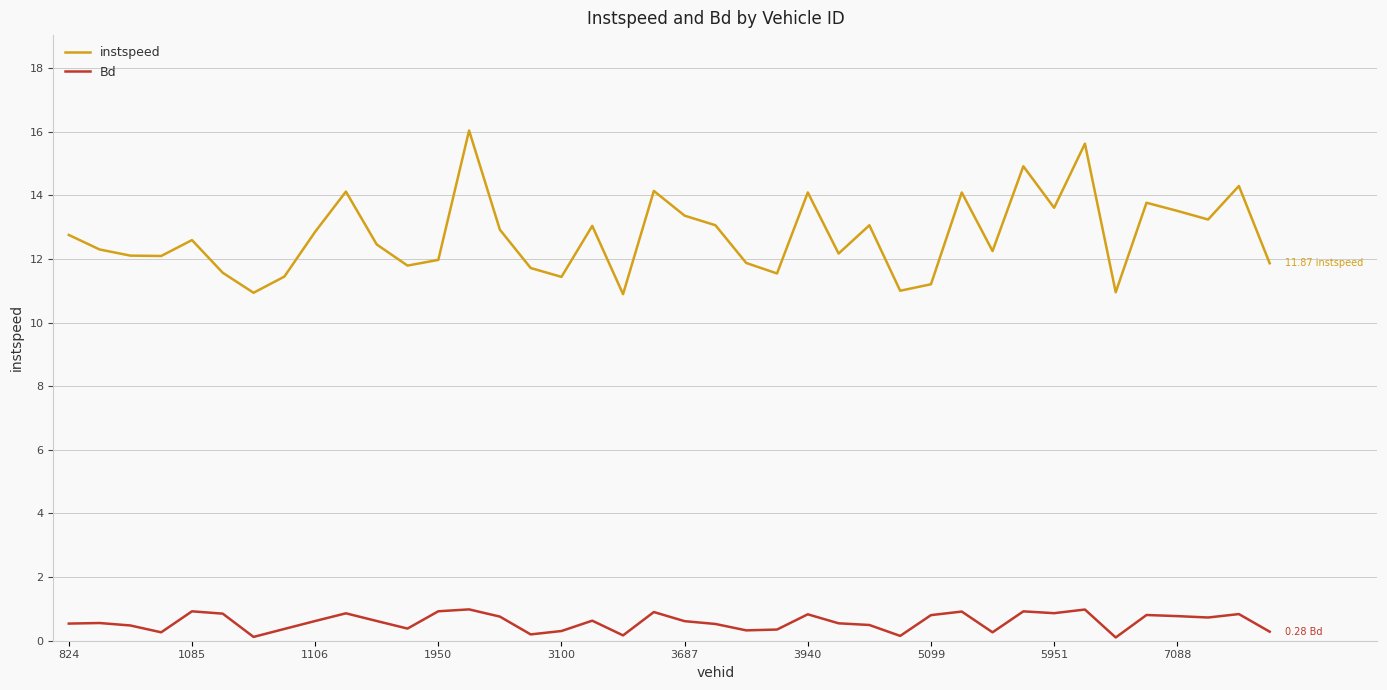

Rank the series by their maximum value, from lowest to highest.

Bd, instspeed